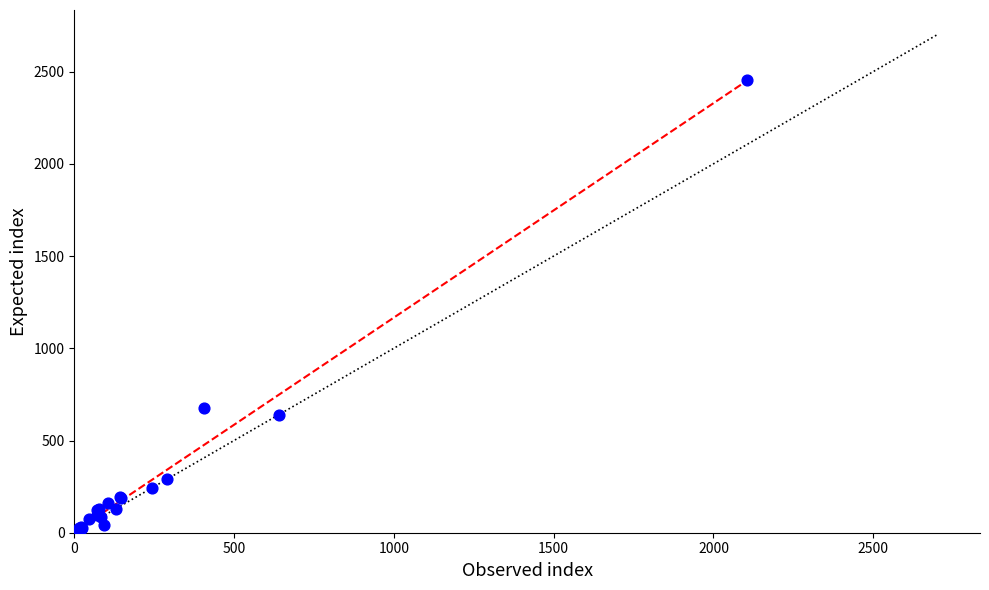

What Y value in the scatter plot is closest to 1226?

676.0